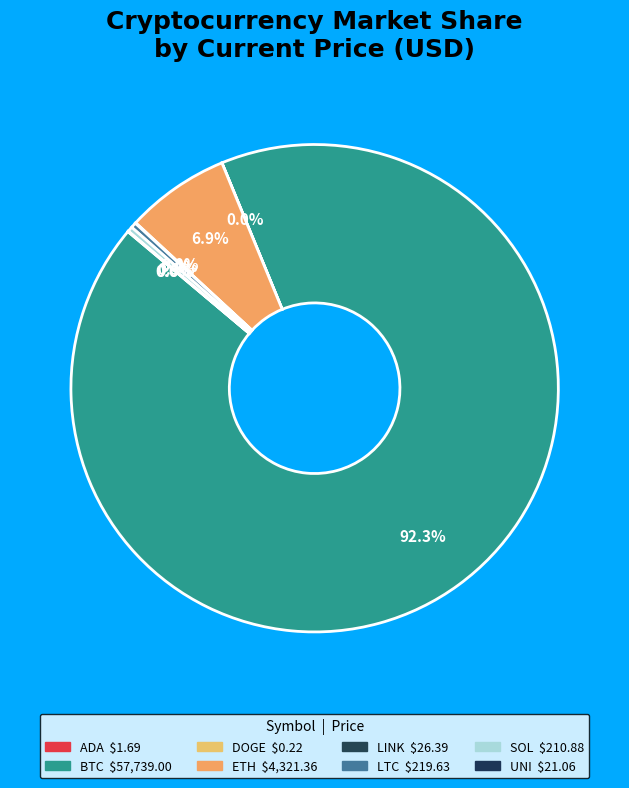

What is the smallest slice in the pie chart?

doge